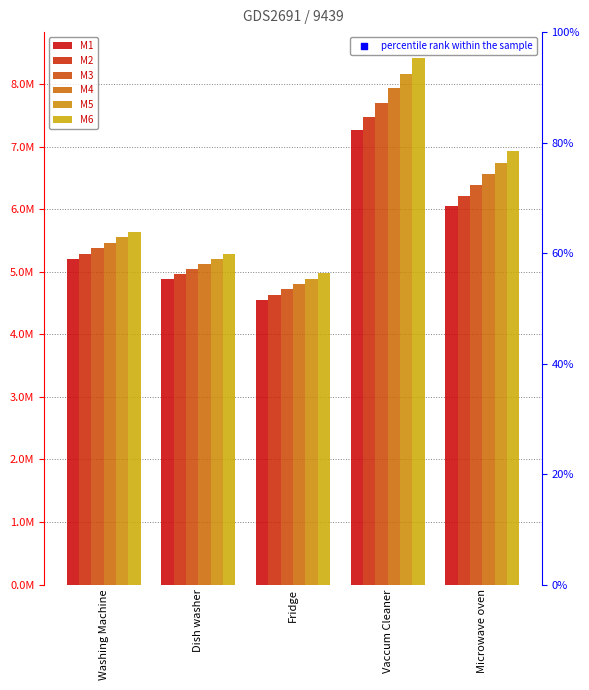

What is the total value across all series at Vaccum Cleaner?

46948087.9